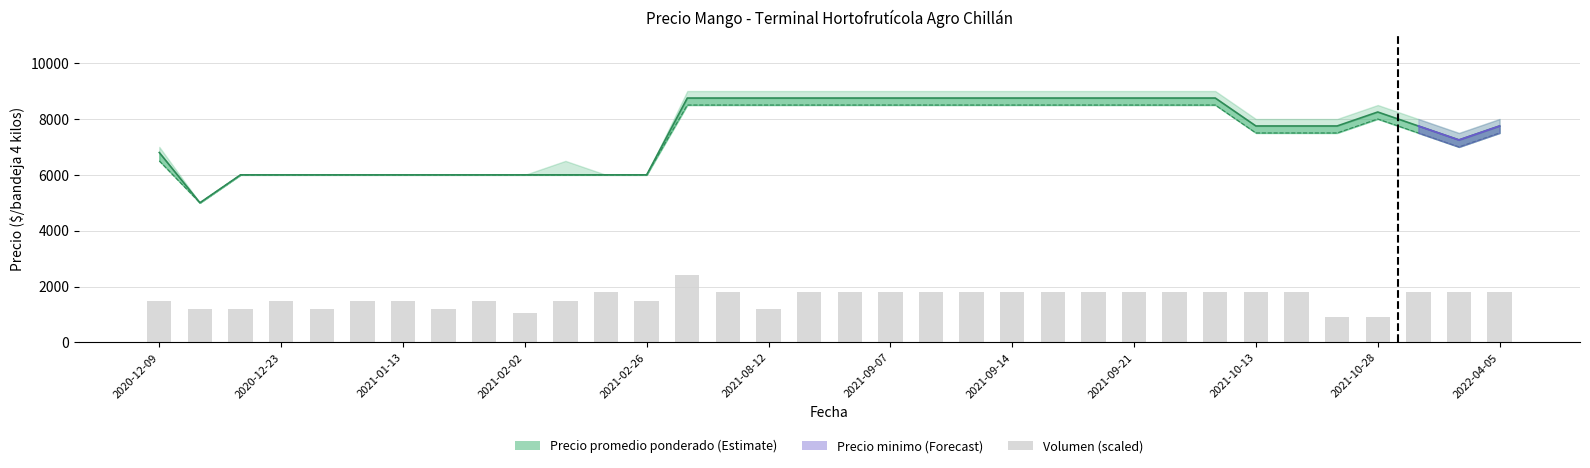

At which label does the data first exceed 1800?

13